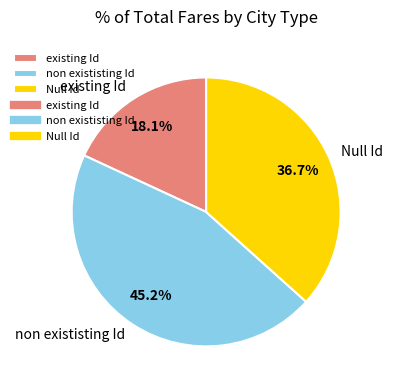

To the nearest percent, what is the difference between the largest and smallest slice percentages?

27%